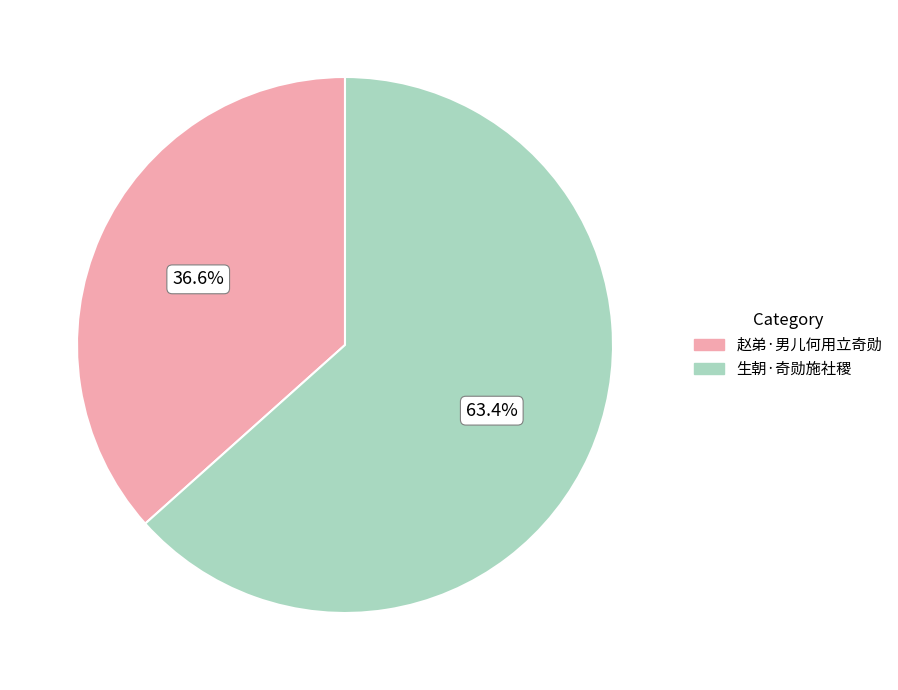

Count the number of slices in the pie.

2